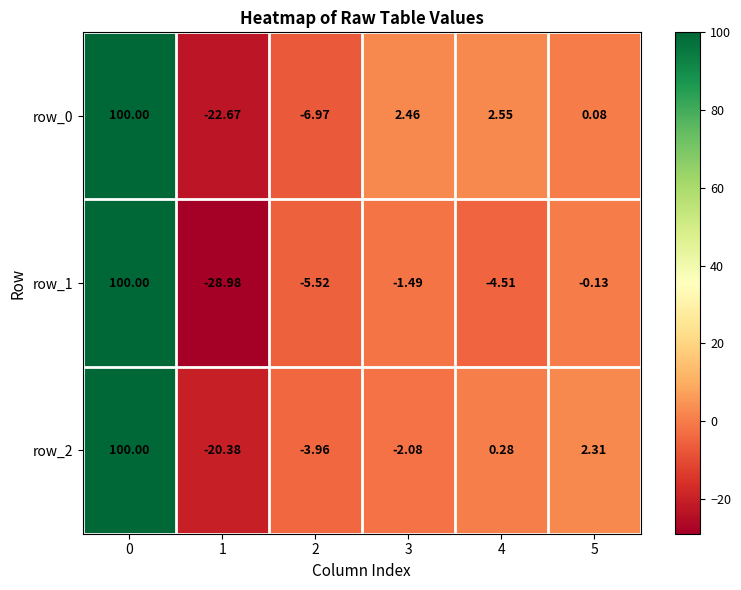

Is it true that row_1 equals -2.6 at 3?

False